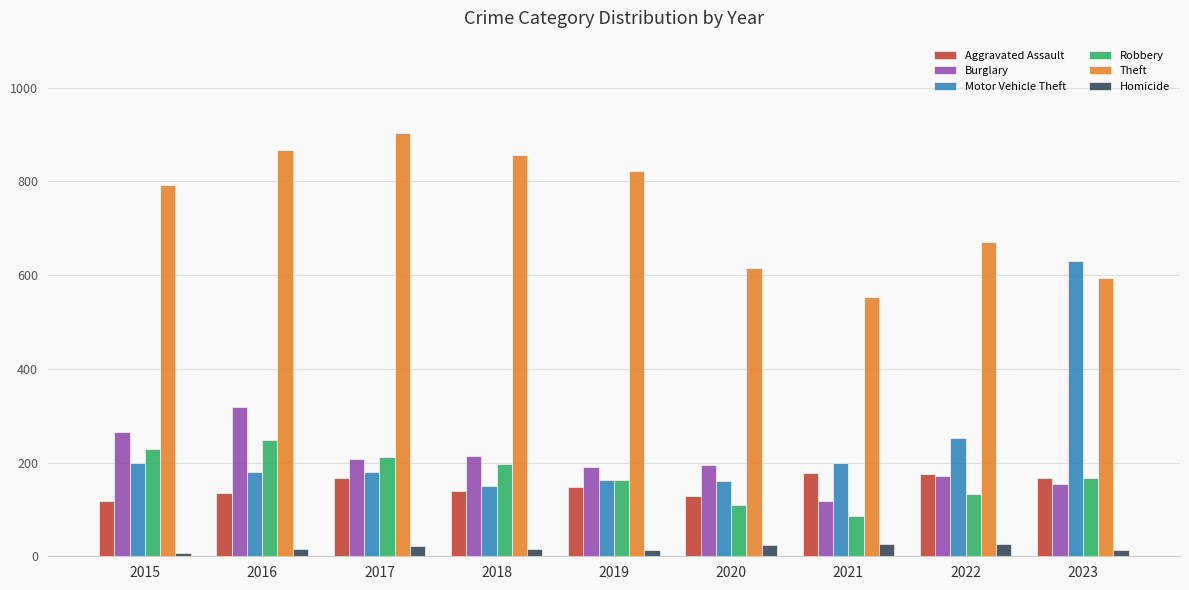

At how many categories does at least one series exceed 852?

3